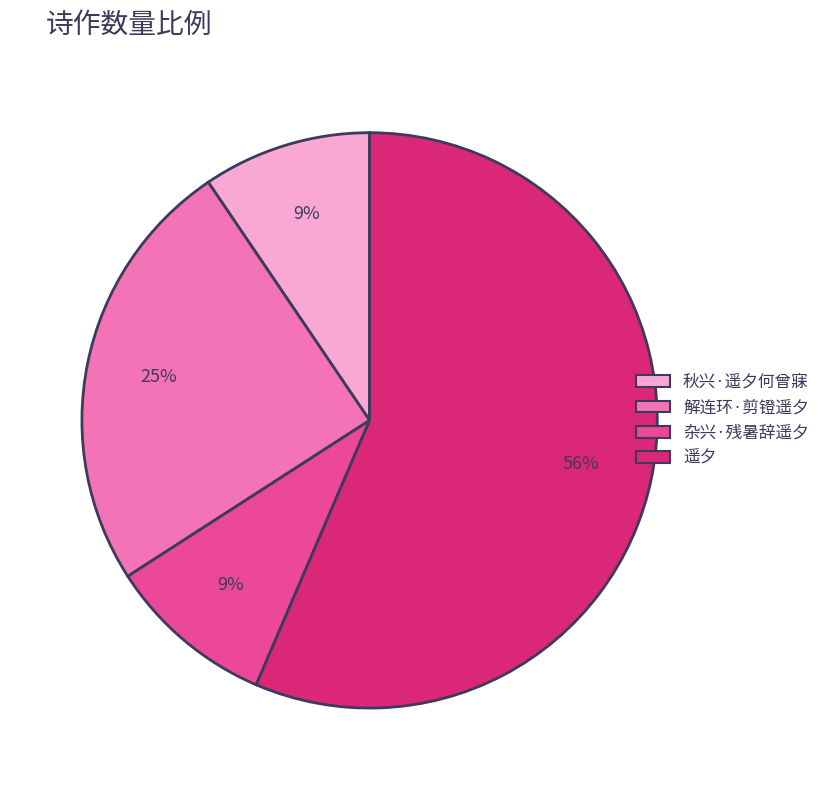

Combined, do 秋兴·遥夕何曾寐 and 遥夕 account for over 50%?

Yes